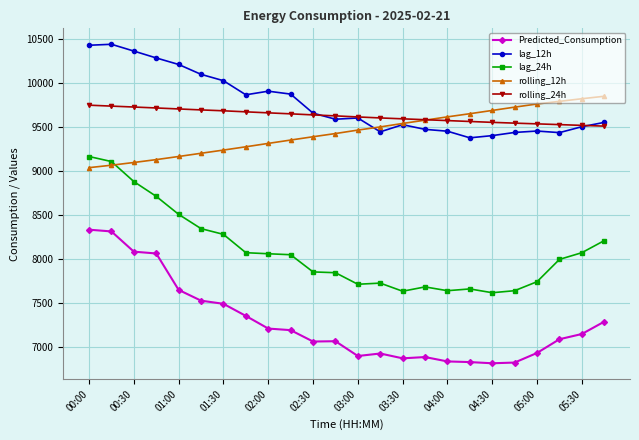

At how many categories does at least one series exceed 7794?

24